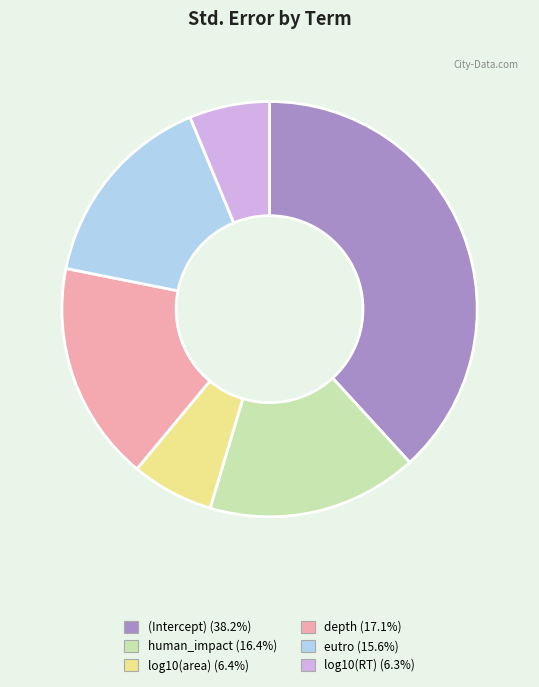

Count the number of slices in the pie.

6